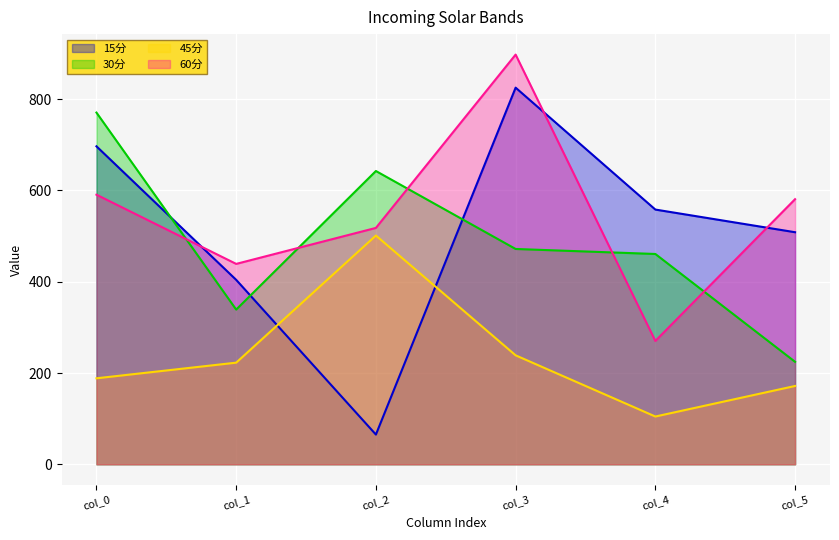

What is the sum of all 30分 values?

2909.2